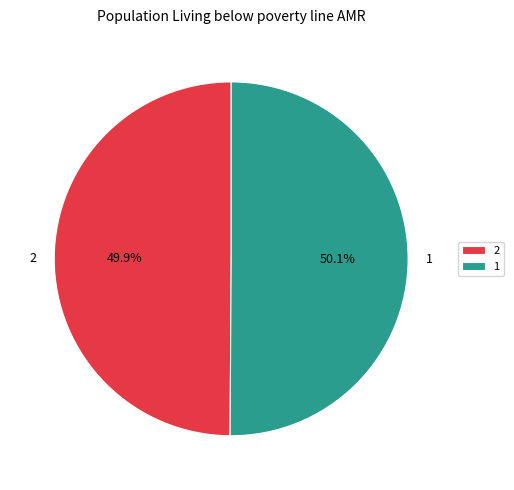

How many slices are in this pie chart?

2